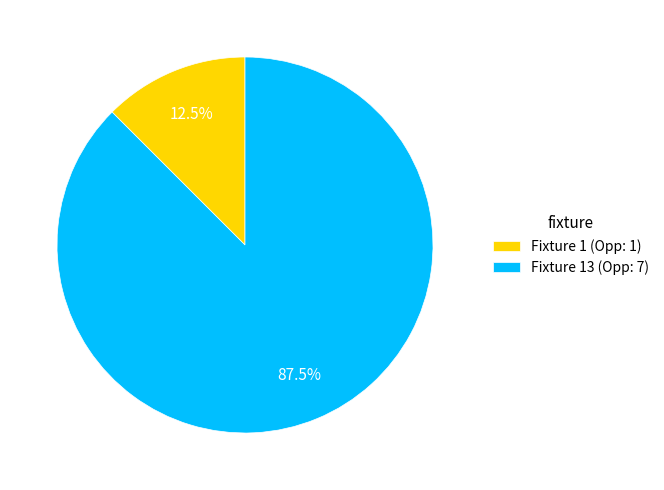

Which has a higher value, Fixture 13 (Opp: 7) or Fixture 1 (Opp: 1)?

Fixture 13 (Opp: 7)